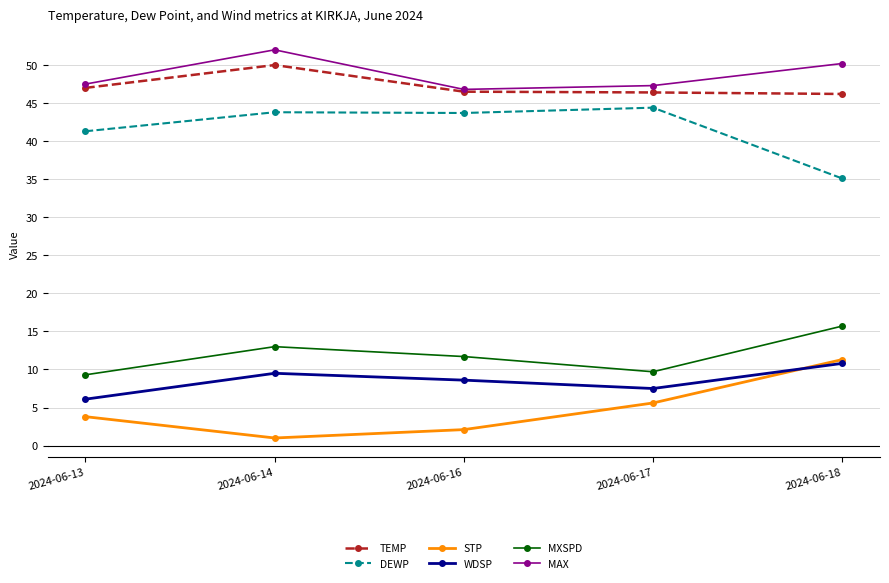

What is the difference between the highest and lowest values at 2024-06-13?

43.7